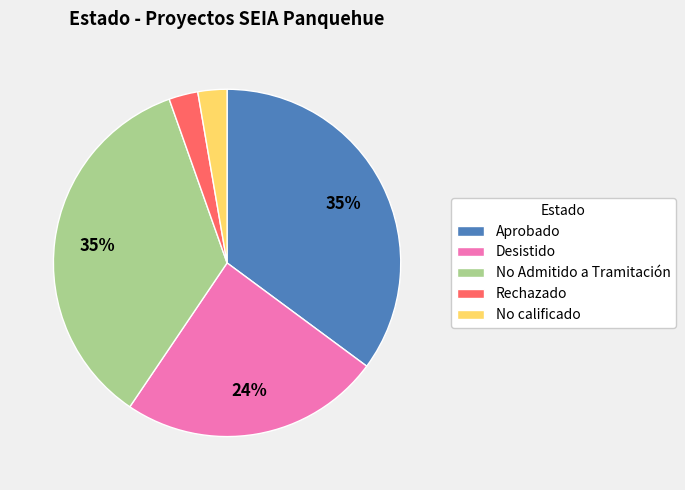

Is it true that Rechazado is 3% of the pie?

True